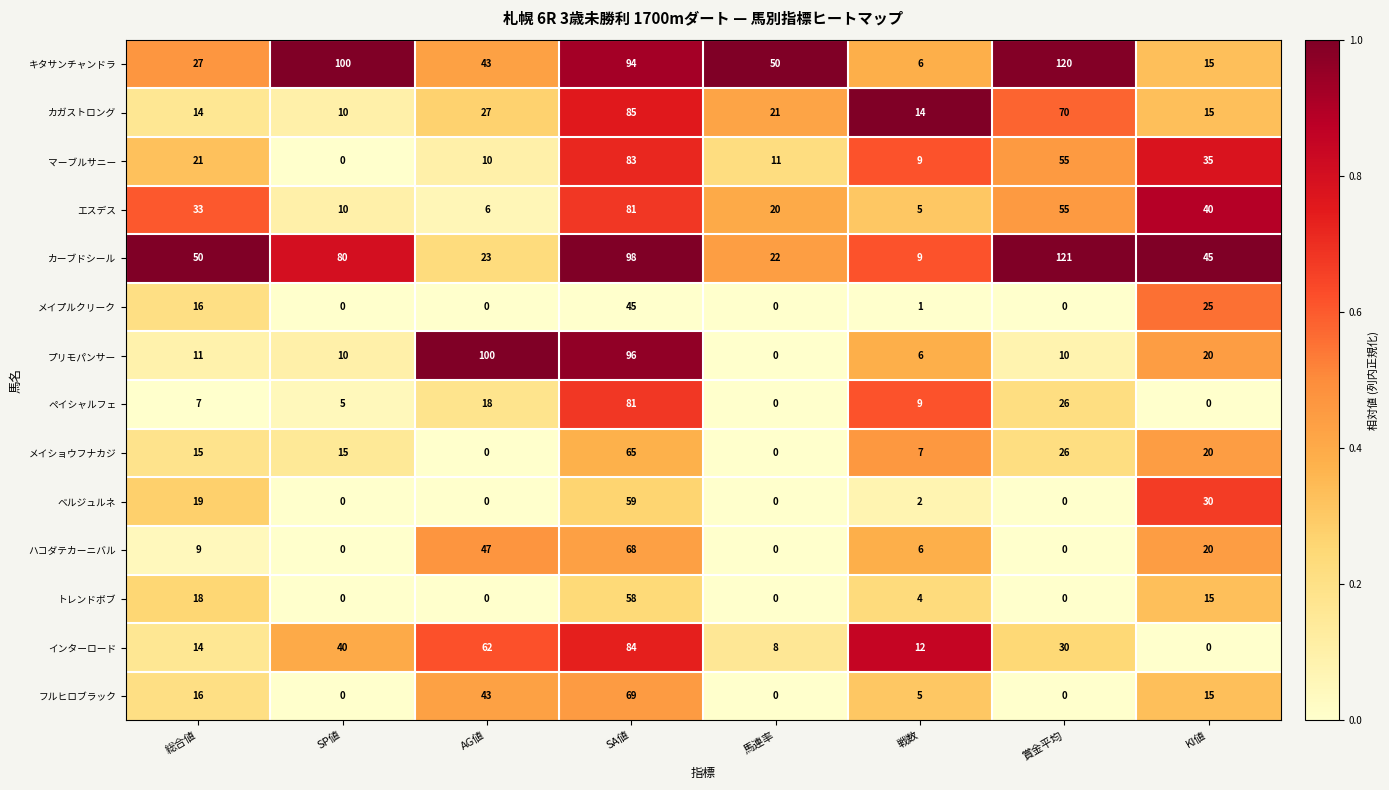

What is the difference between the highest and lowest values at 戦数?

13